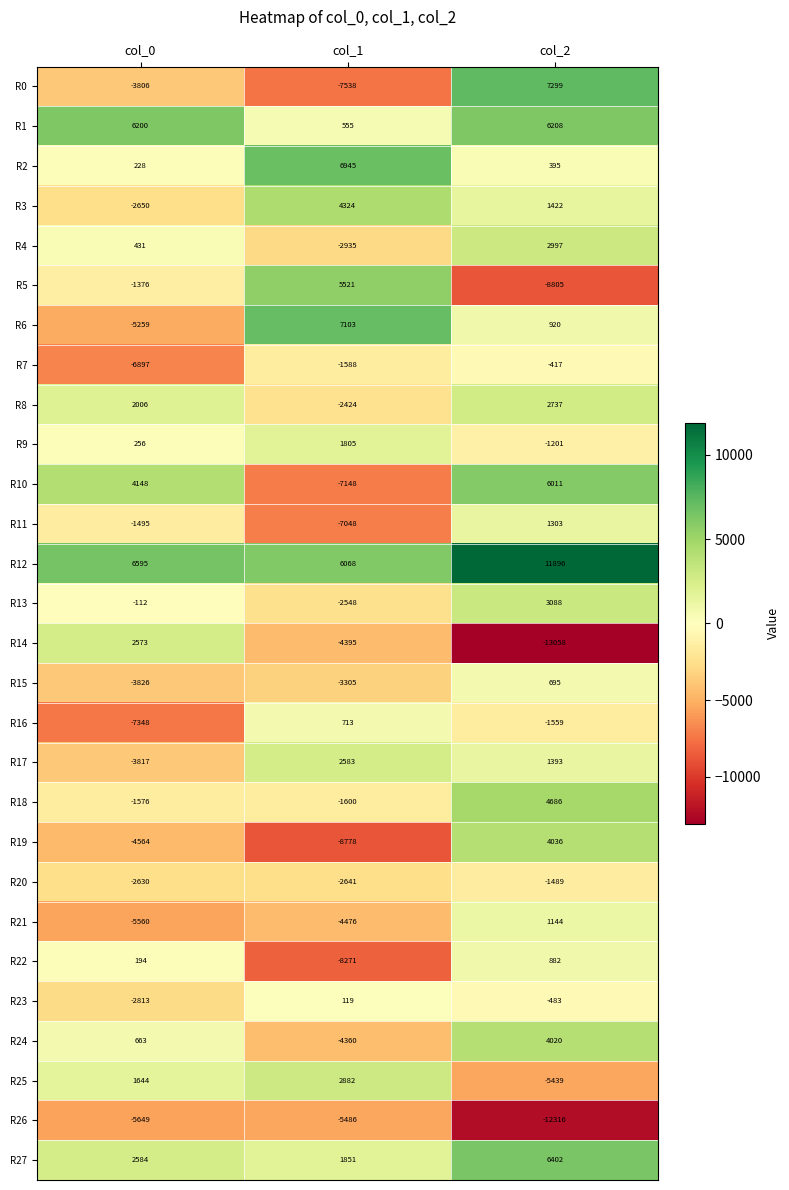

Rank the series by their maximum value, from lowest to highest.

R26, R20, R7, R23, R15, R16, R22, R21, R11, R9, R14, R17, R8, R25, R4, R13, R24, R19, R3, R18, R5, R10, R1, R27, R2, R6, R0, R12